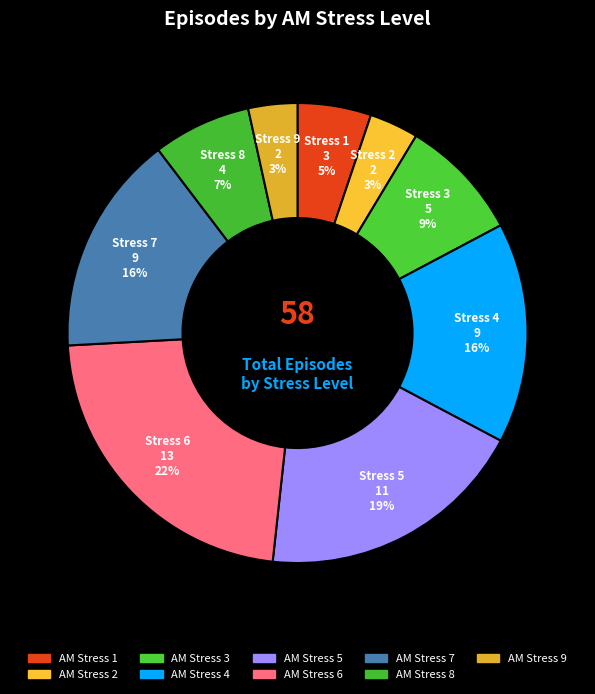

How many slices are in this pie chart?

9